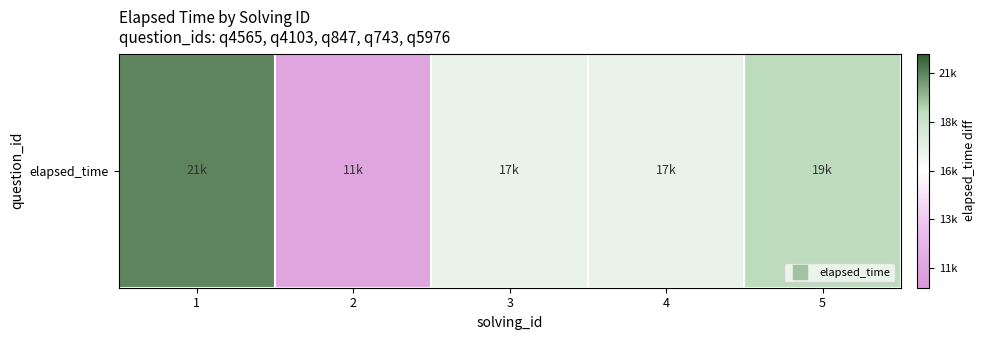

How many series are shown in this chart?

1